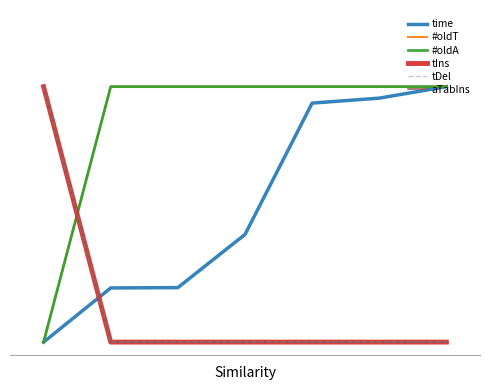

How many times do tDel and #oldA cross each other?

1